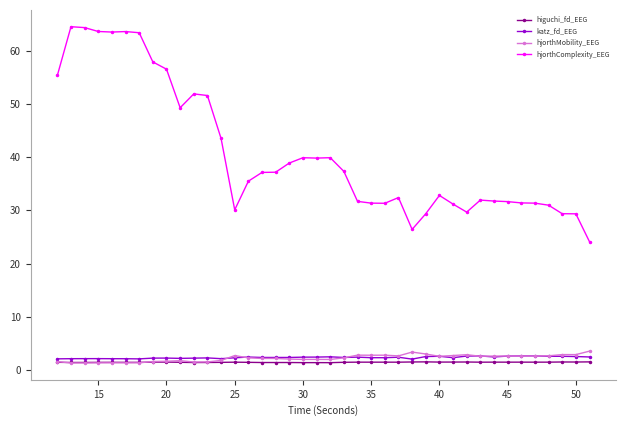

True or false: katz_fd_EEG and hjorthComplexity_EEG cross at least once.

False